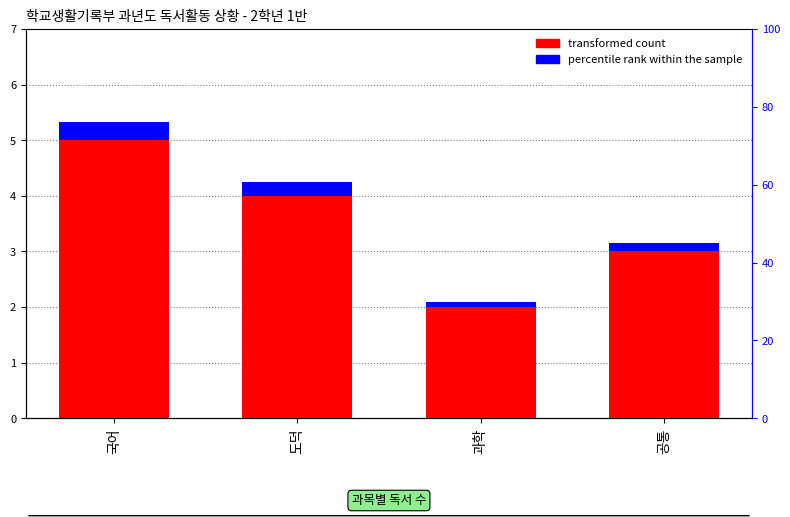

Which series changed the most between 국어 and 도덕?

transformed count